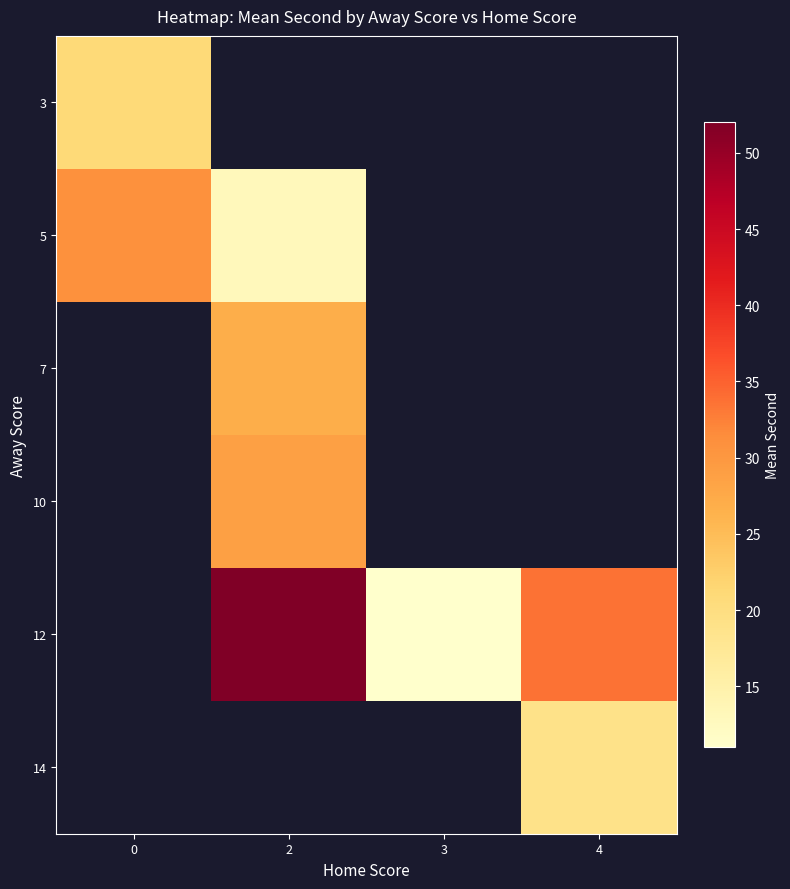

At how many categories does at least one series exceed 51?

1